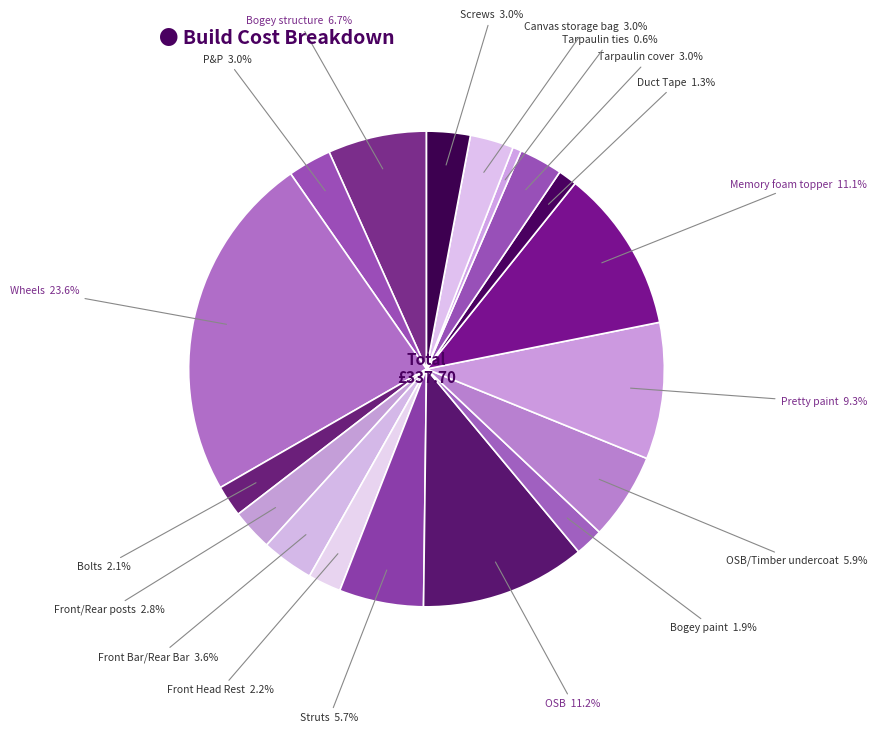

To the nearest percent, what is the combined percentage of Front Bar/Rear Bar and OSB?

15%